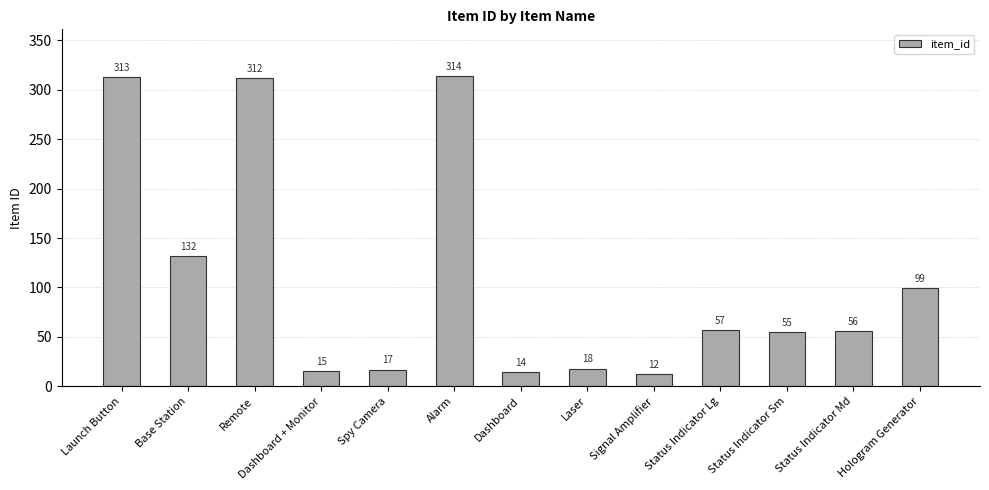

Approximately how many times larger is the value at Spy Camera compared to Dashboard?

1.2